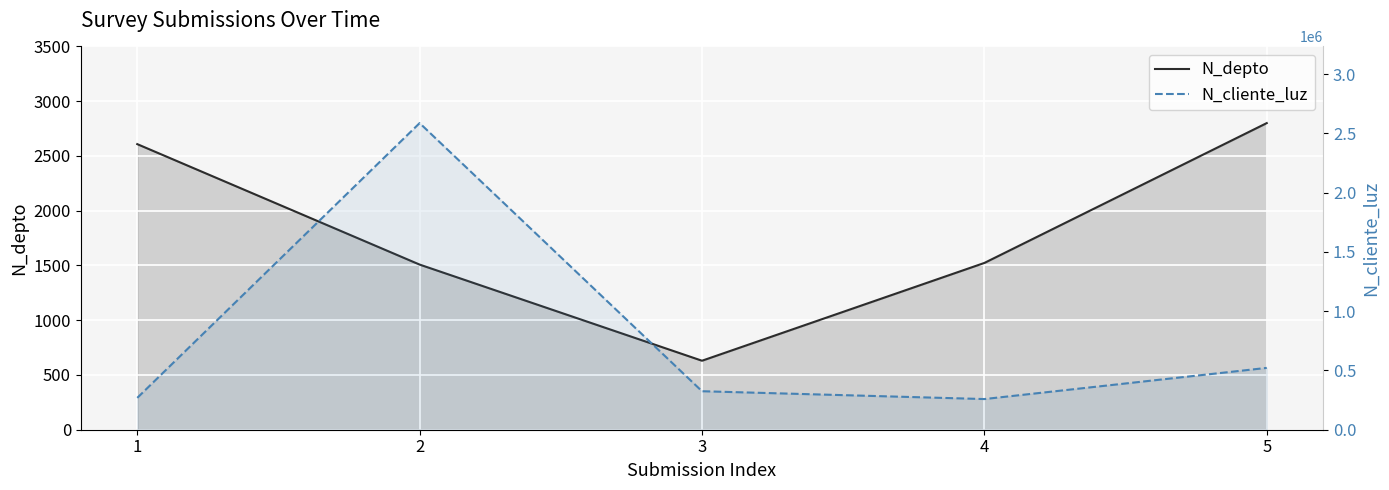

In N_cliente_luz, how many points are lower than both neighbors (excluding endpoints)?

1